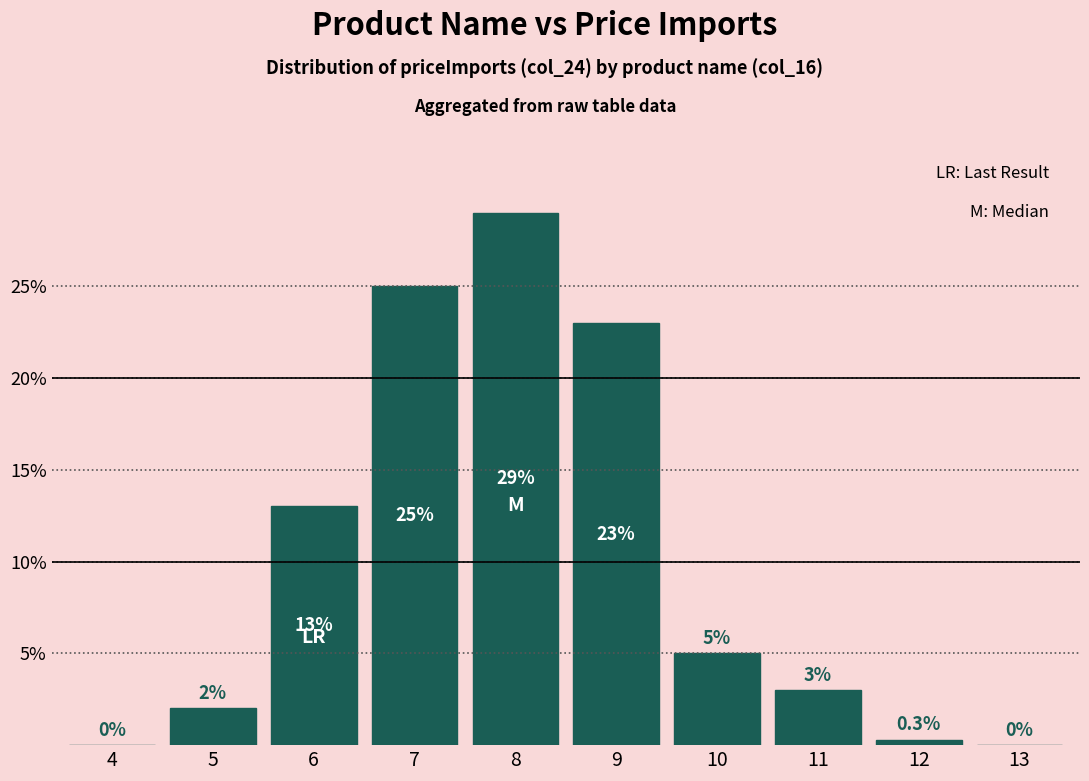

Are the bars horizontal?

No